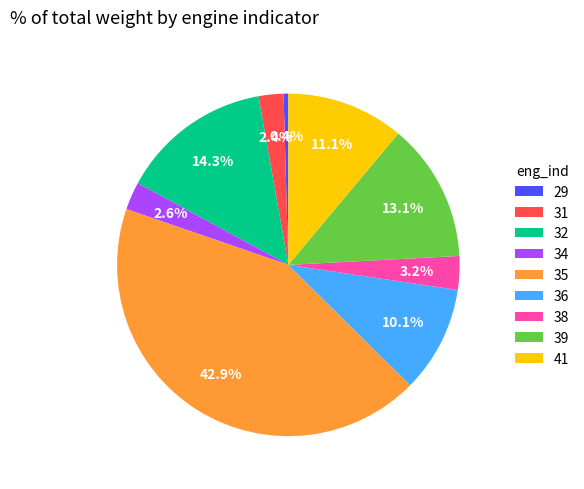

Which category has the biggest portion of the pie?

35